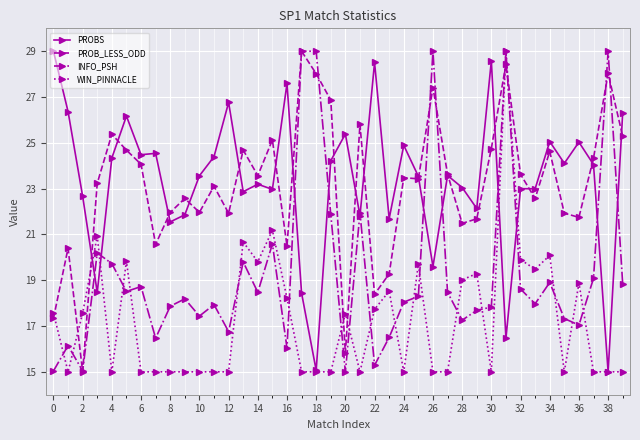

True or false: PROBS has more than 2 interior local peaks.

True